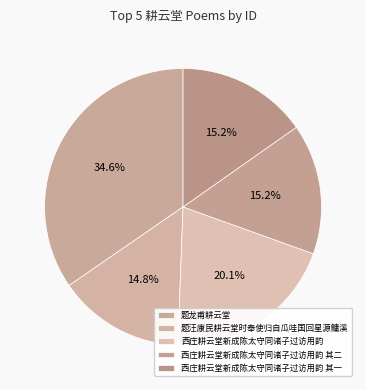

Count the number of slices in the pie.

5